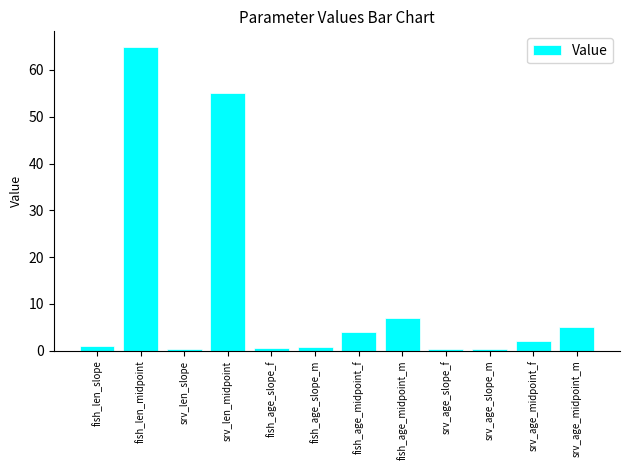

What position from the left is fish_age_slope_f?

5